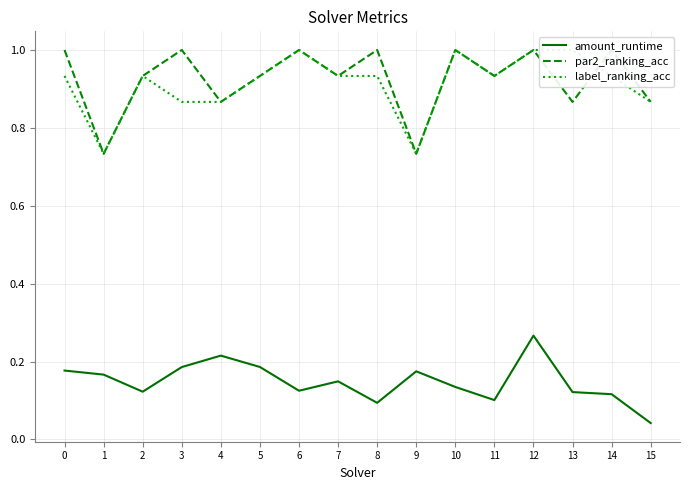

What is the difference between the second highest and second lowest values in the par2_ranking_acc series?

0.3